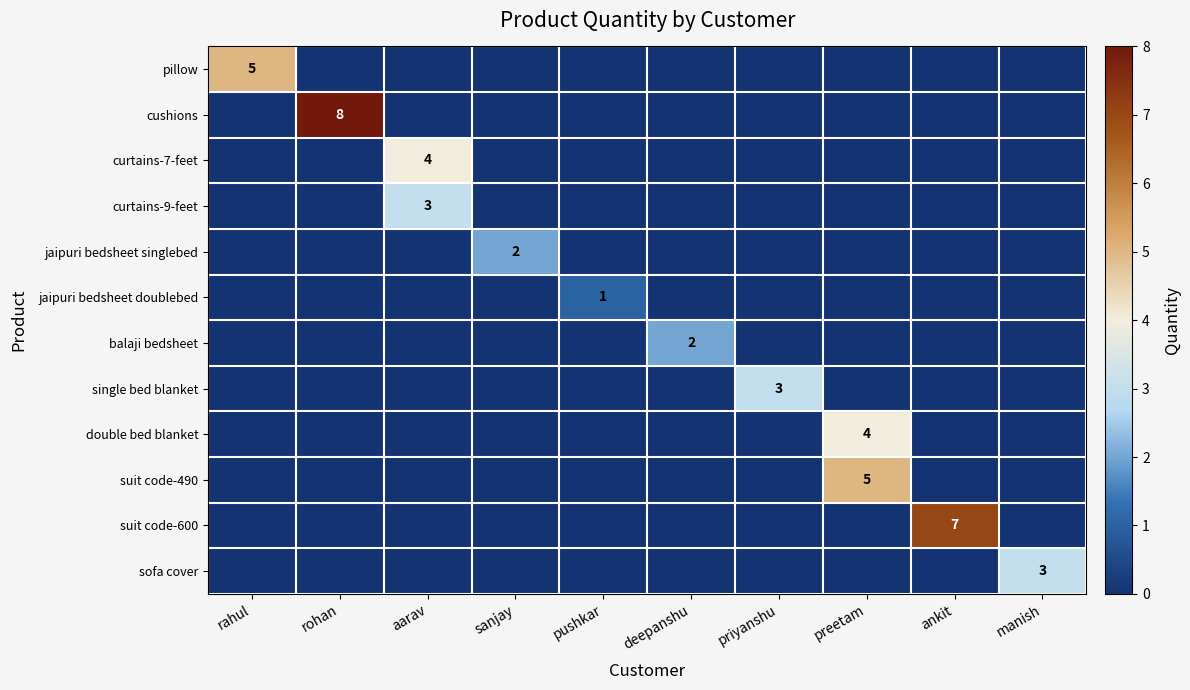

Which series has the widest spread of values?

cushions